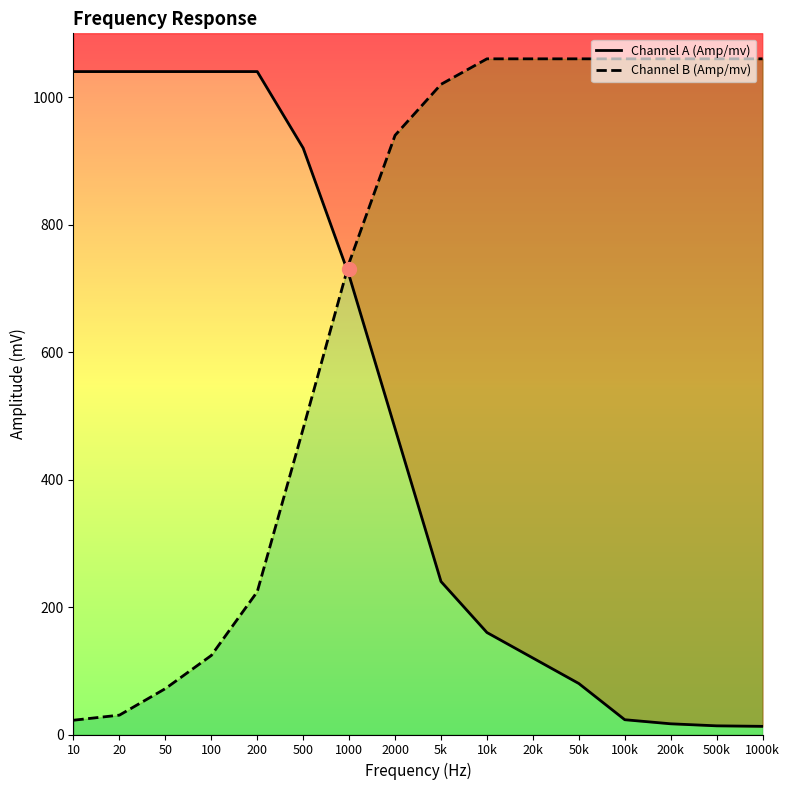

Rank the series by their maximum value, from highest to lowest.

Channel B (Amp/mv), Channel A (Amp/mv)